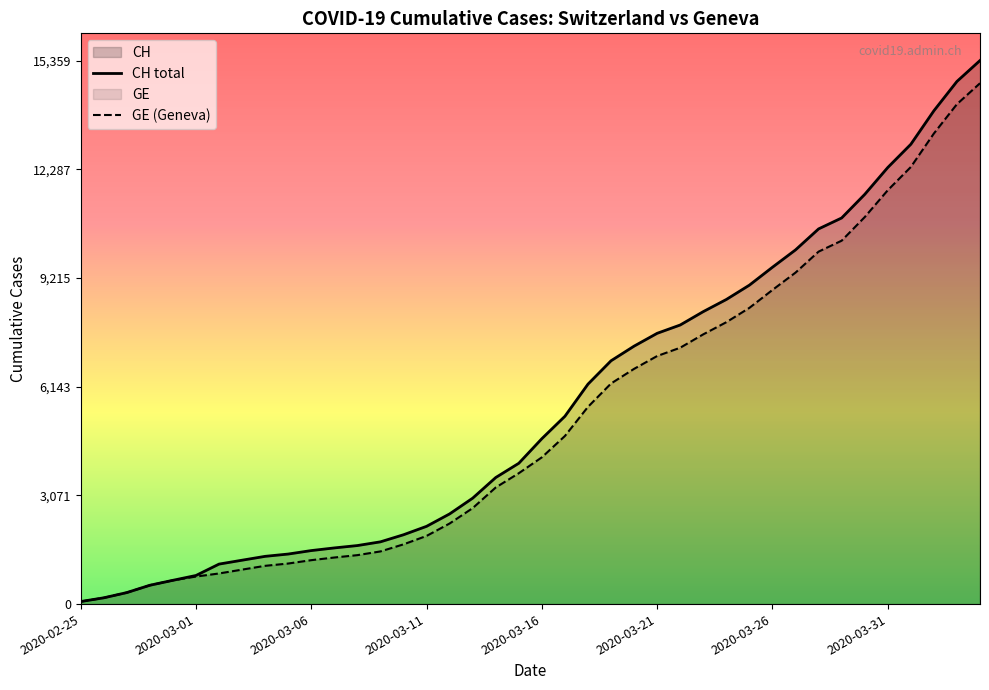

At which category does the chart reach its peak across all series?

39